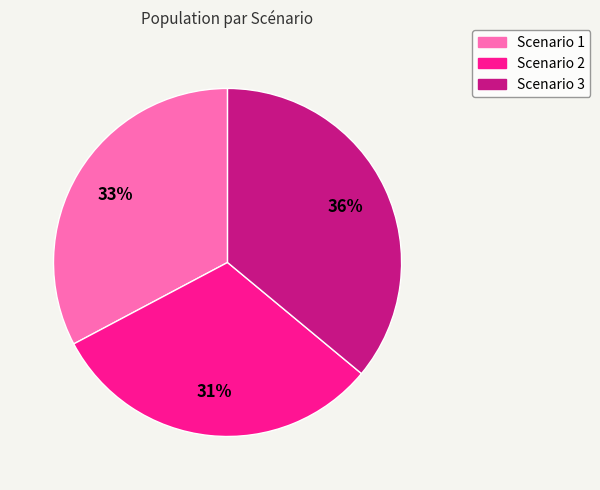

Which has a higher value, Scenario 2 or Scenario 3?

Scenario 3